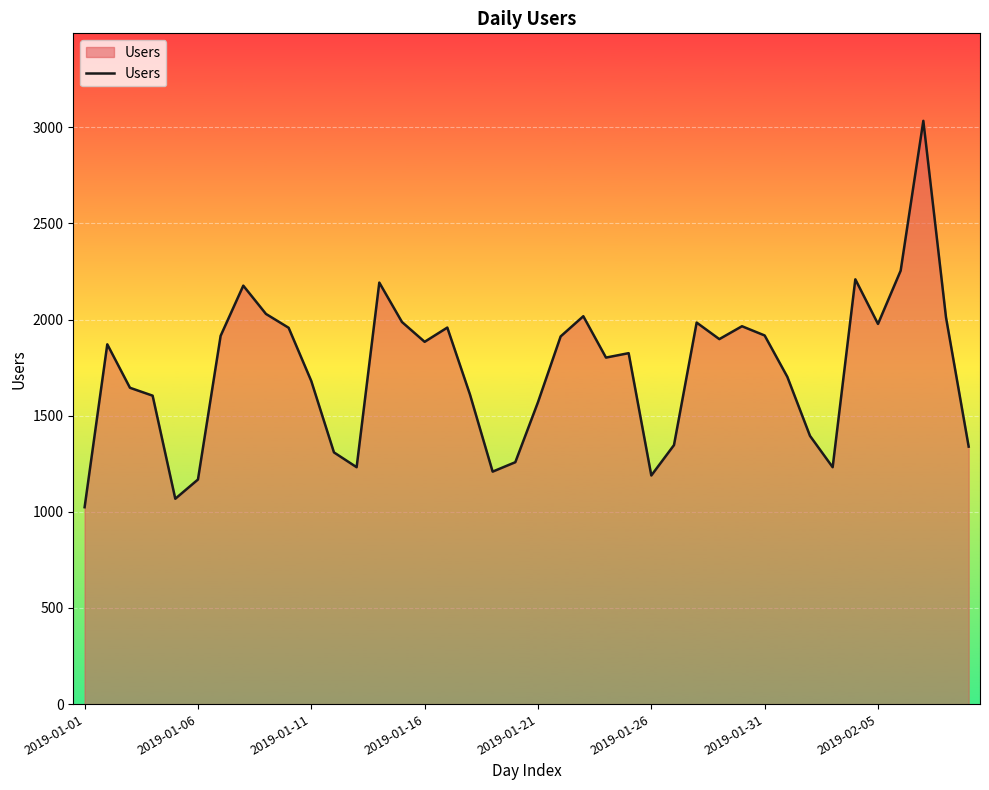

What is the maximum value shown in the chart?

3033